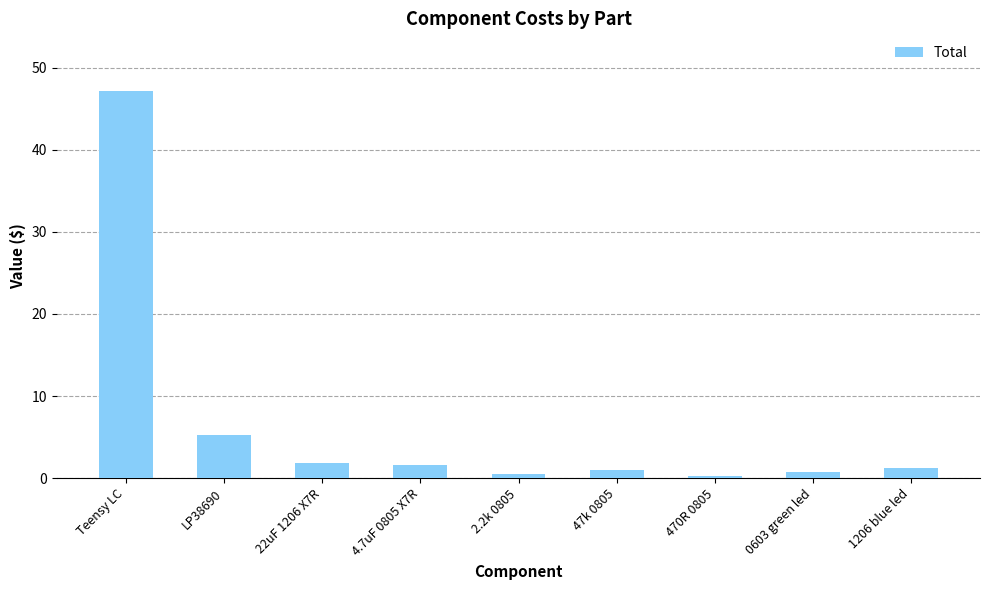

Which label corresponds to the largest value in the chart?

Teensy LC